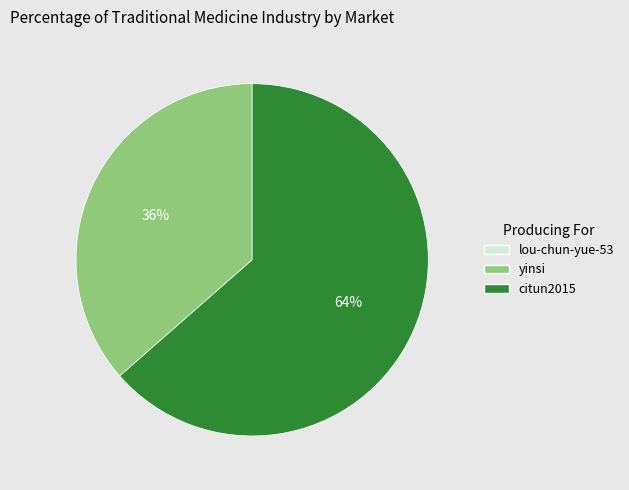

To the nearest percent, what is the average slice percentage?

50%